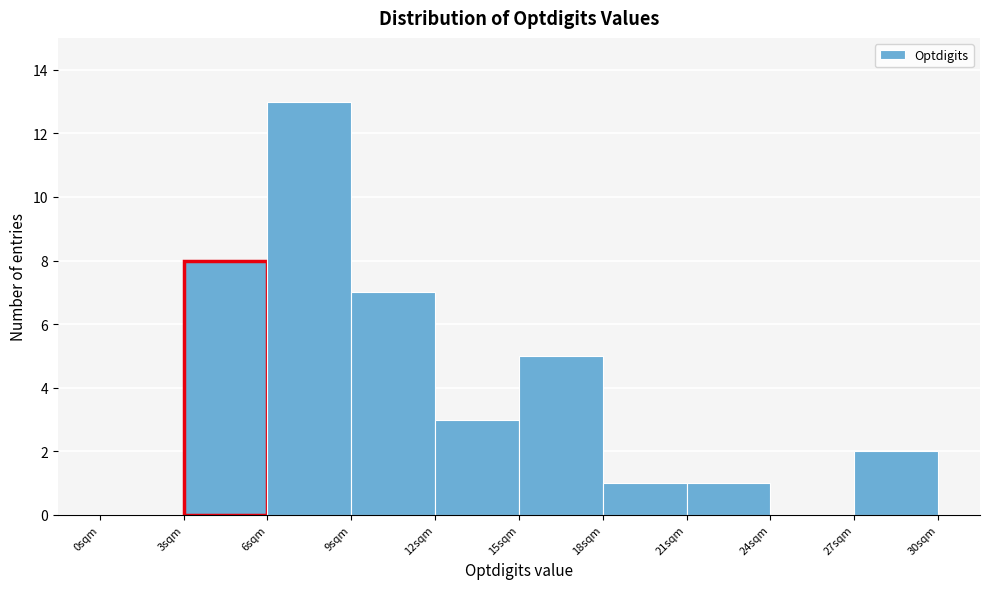

Reading left to right, transcribe this chart: for each bar, give the range it covers on the x-axis and its height. The values are not printed on the chart, so give them approximately, as read against the axis.

0 to 3: 0
3 to 6: 8
6 to 9: 13
9 to 12: 7
12 to 15: 3
15 to 18: 5
18 to 21: 1
21 to 24: 1
24 to 27: 0
27 to 30: 2